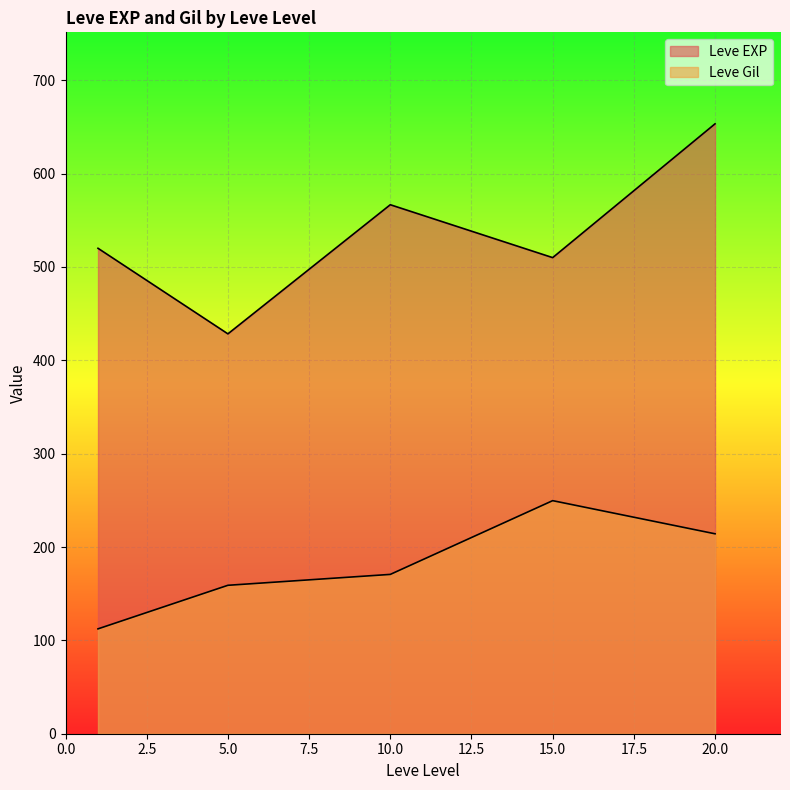

Which series has the largest total across all categories?

Leve EXP